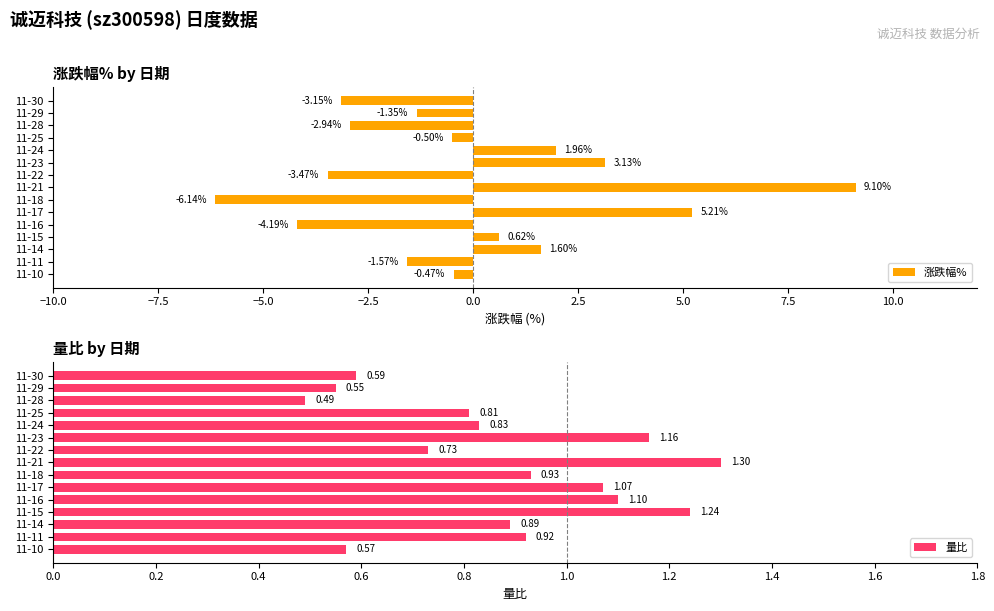

What is the difference between the second highest and second lowest values in the 涨跌幅% series?

9.4